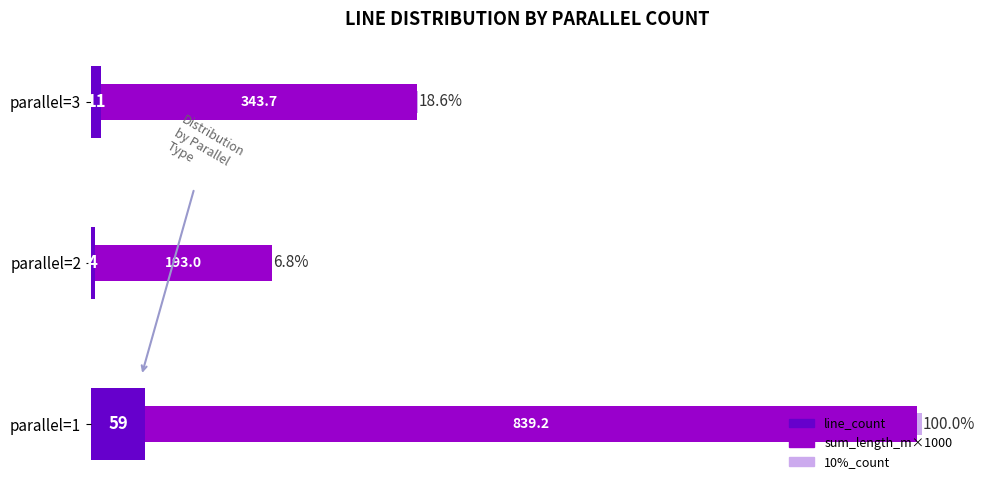

At which category is the sum across all series the highest?

parallel=1